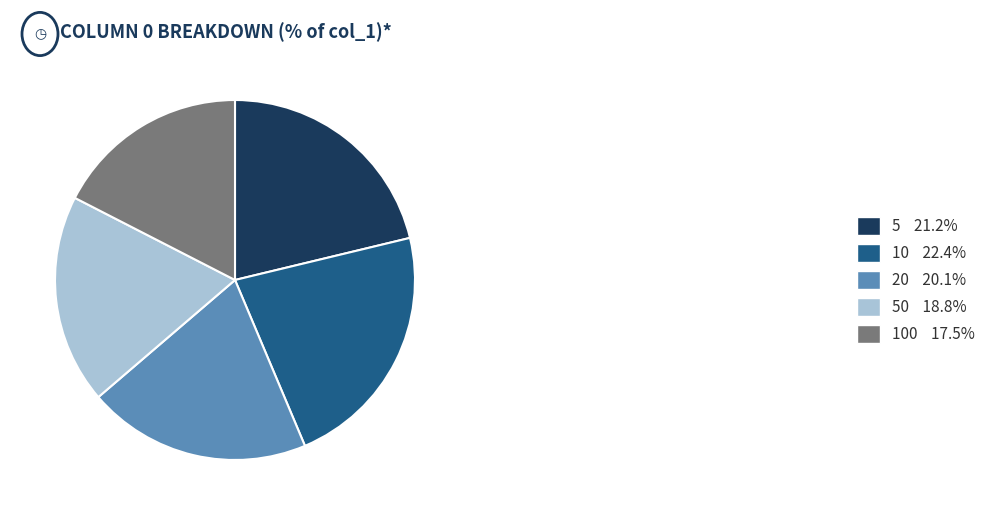

Is there a majority slice in this chart?

No